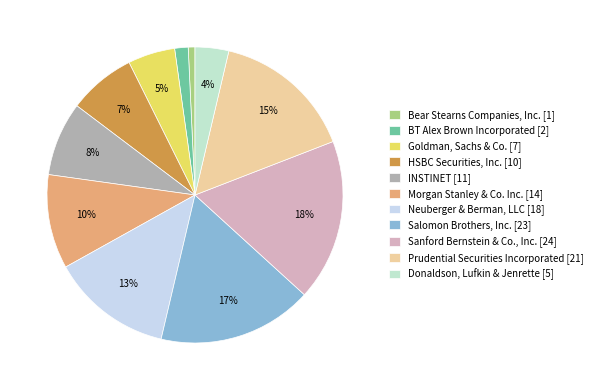

How many slices are in this pie chart?

11